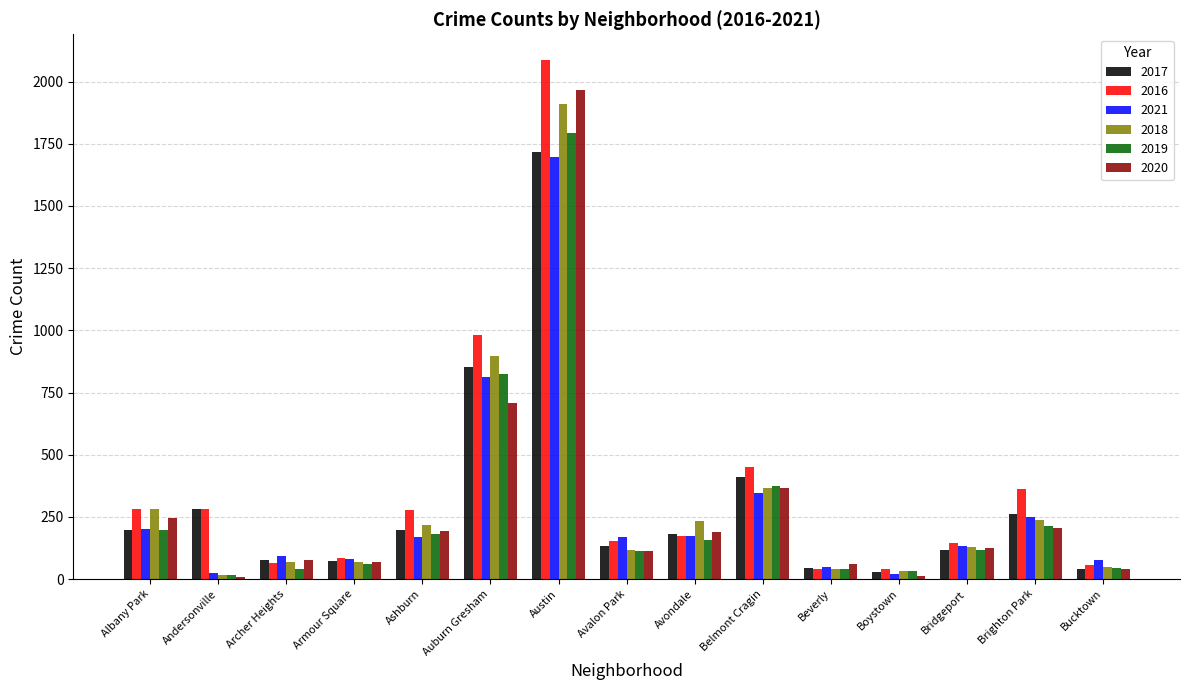

What is the difference between the maximum and minimum values in the 2020 series?

1960